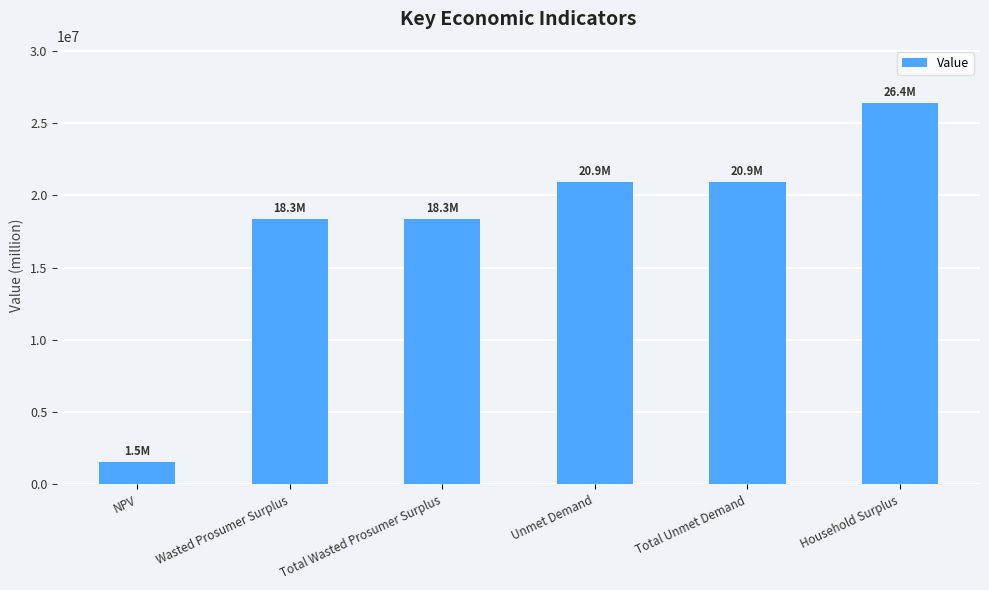

The value at Household Surplus is 26373841.3. True or false?

True